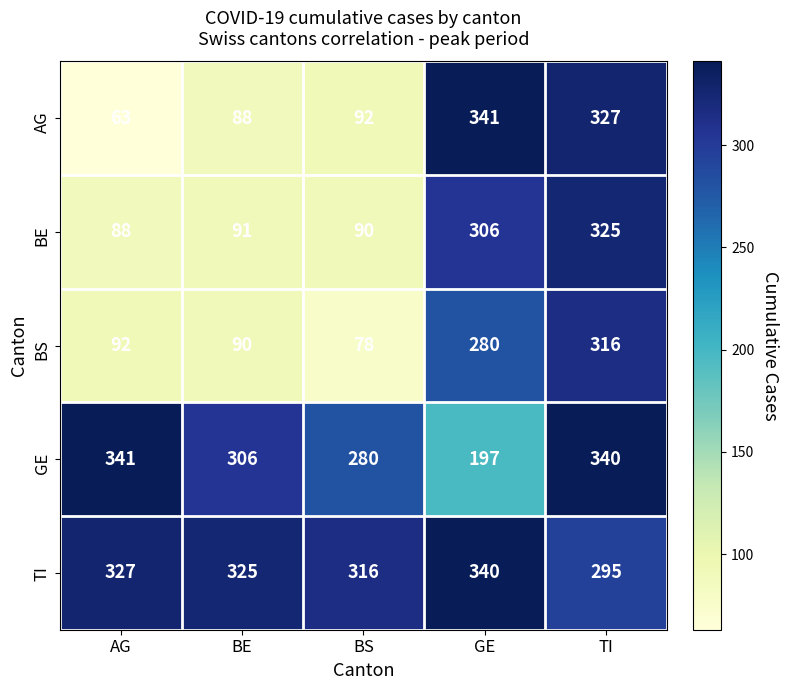

Reading left to right, transcribe all the data shown in this chart.

AG: AG=63	BE=88	BS=92	GE=341	TI=327
BE: AG=88	BE=91	BS=90	GE=306	TI=325
BS: AG=92	BE=90	BS=78	GE=280	TI=316
GE: AG=341	BE=306	BS=280	GE=197	TI=340
TI: AG=327	BE=325	BS=316	GE=340	TI=295